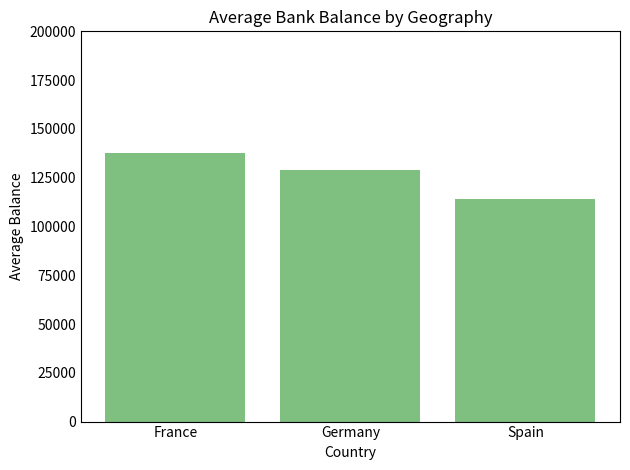

How many categories are shown in the chart?

3